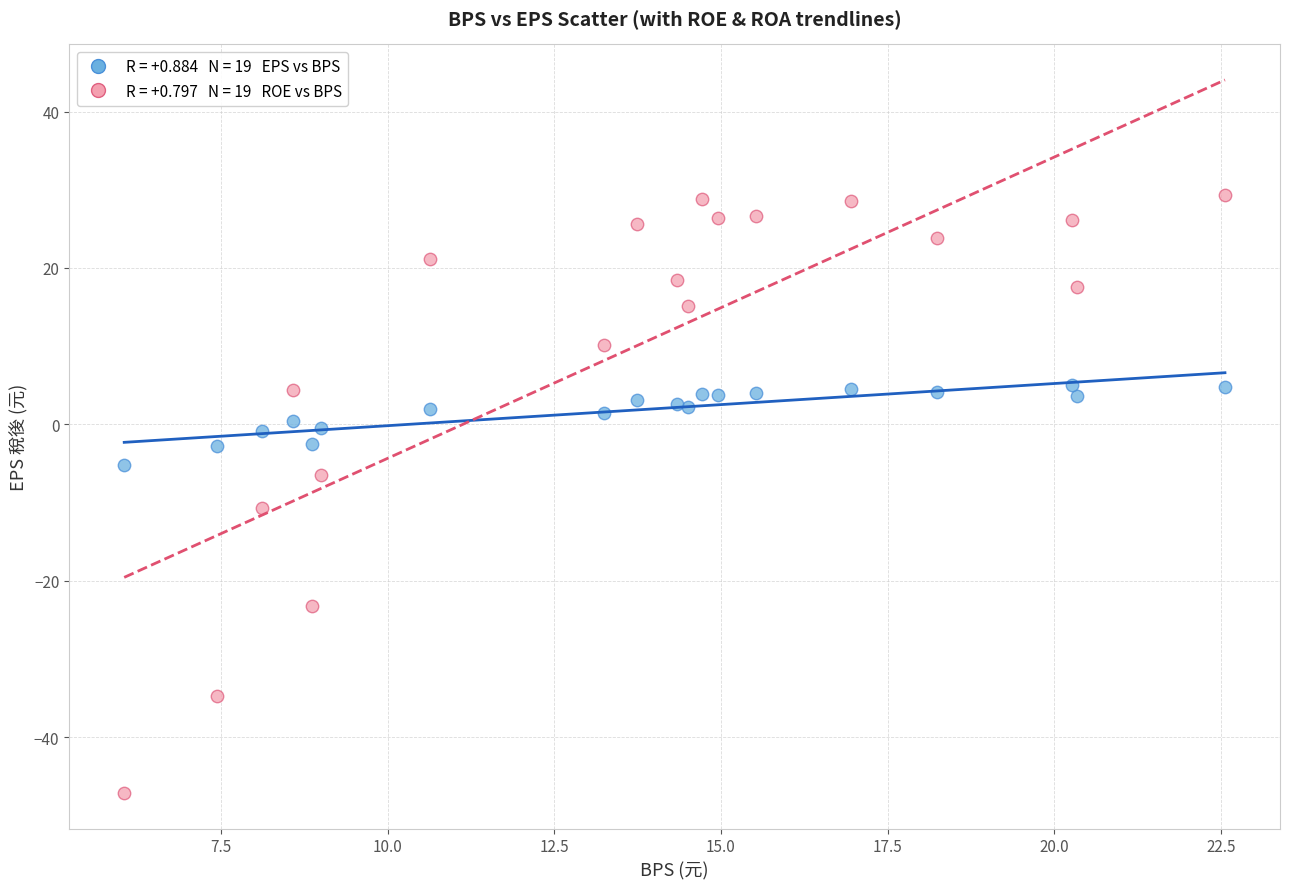

Across all series, what Y value is closest to -8?

-6.5